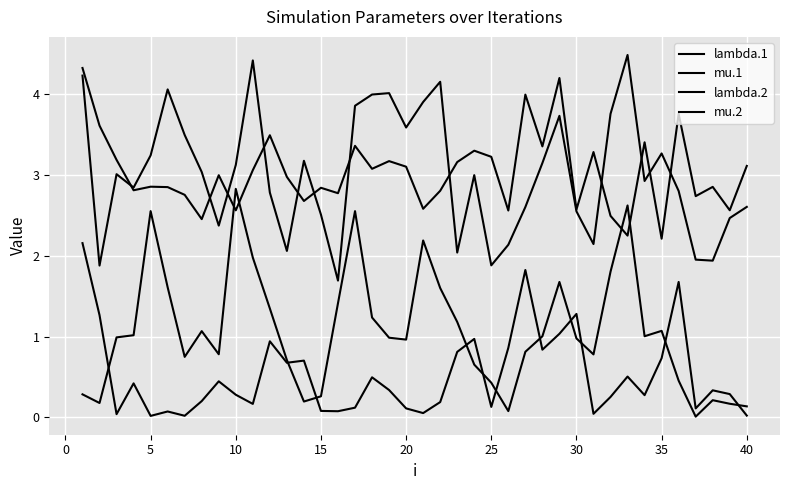

What is the value of the mu.2 point at the 36th from the left?

0.8